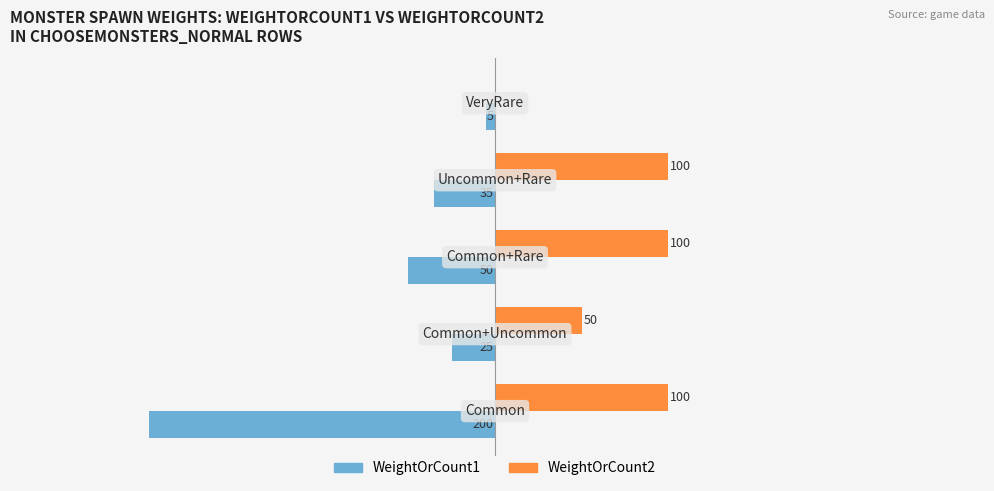

Which series has the largest total across all categories?

WeightOrCount2